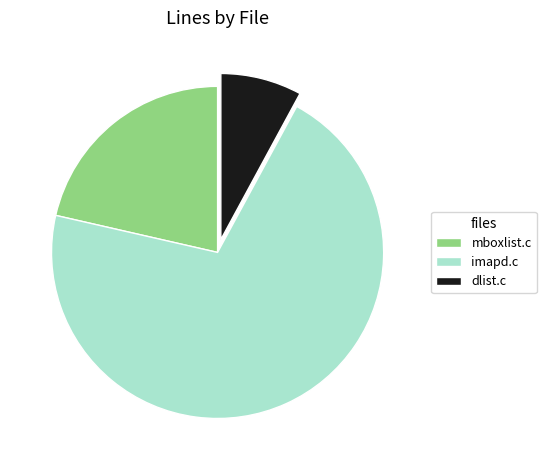

Between mboxlist.c and imapd.c, which is larger?

imapd.c